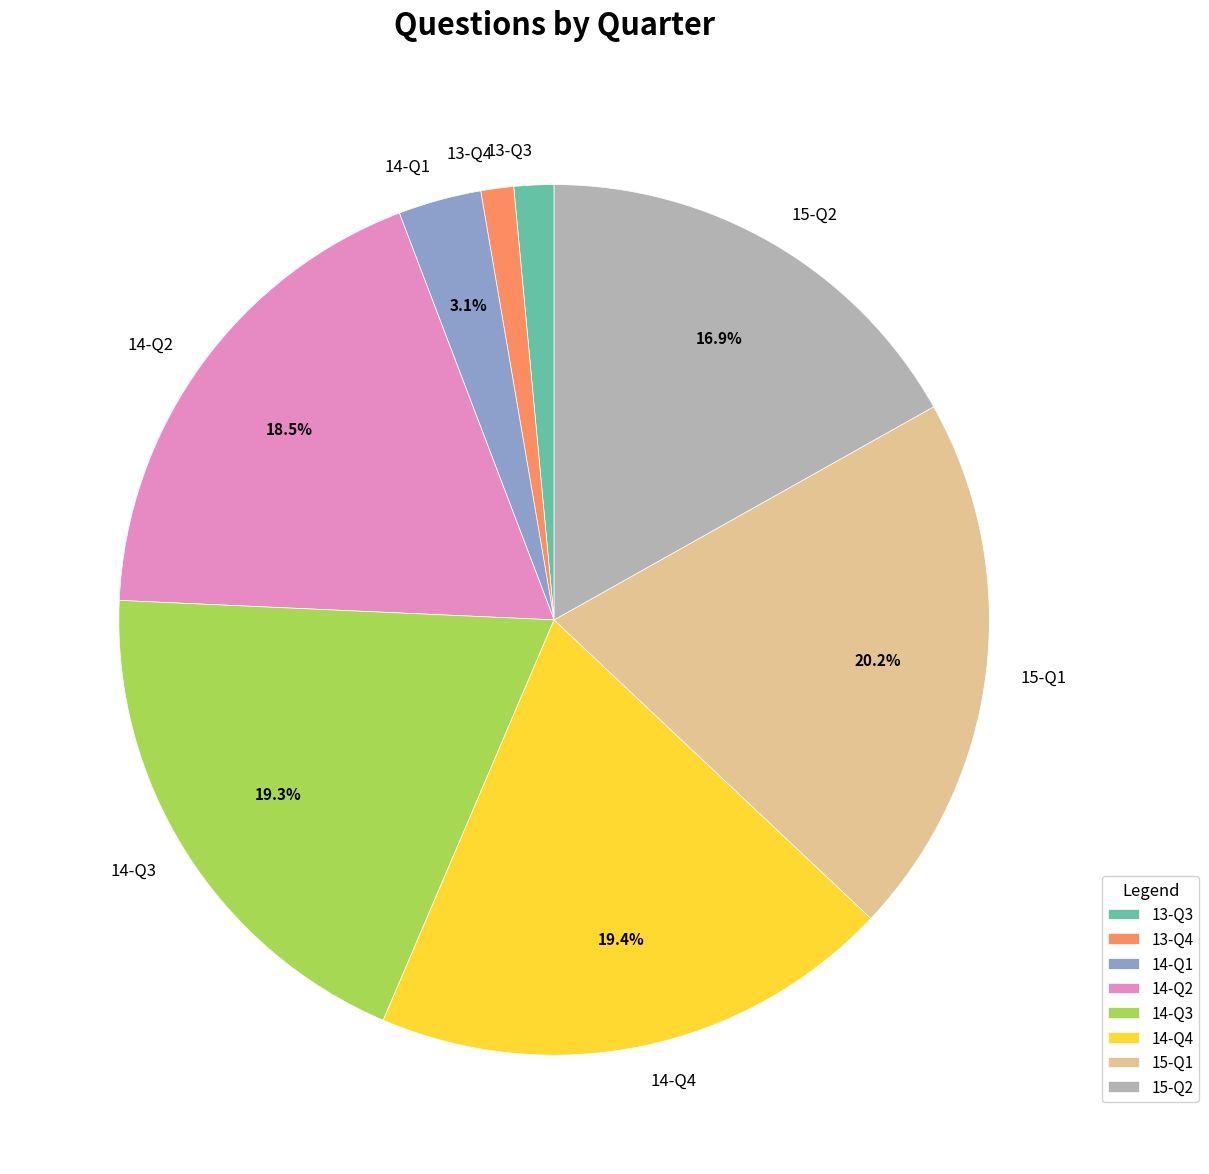

To the nearest percent, what is the difference between the 13-Q4 and 14-Q3 slice percentages?

18%